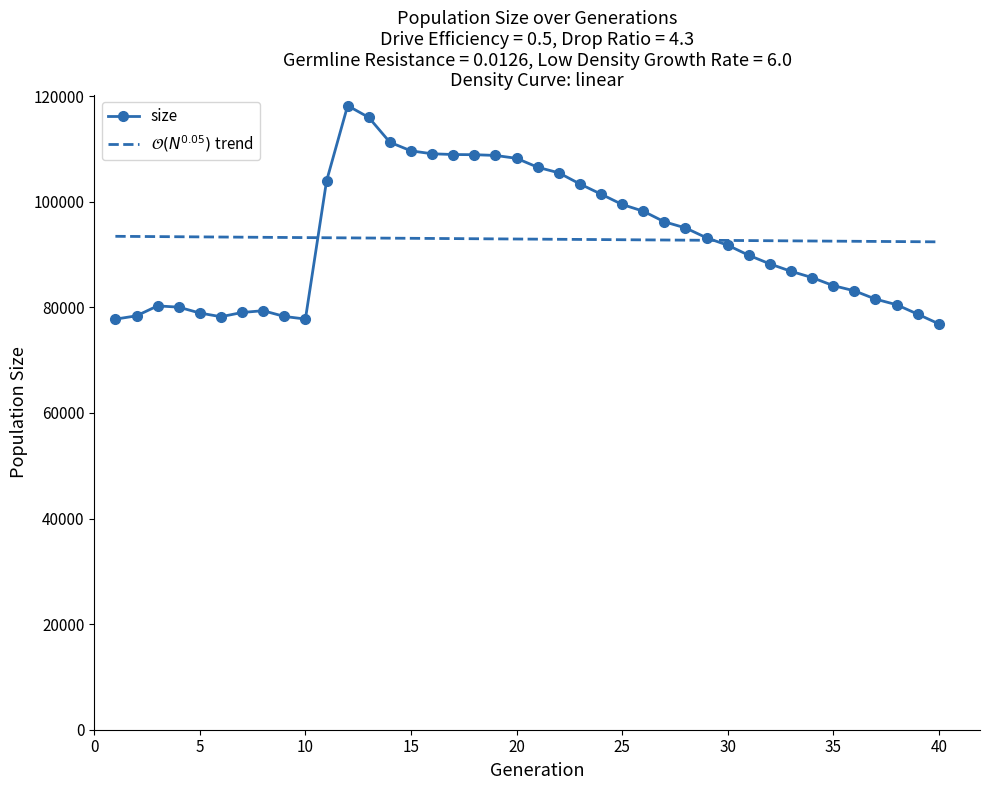

What is the minimum value shown in the chart?

76877.0